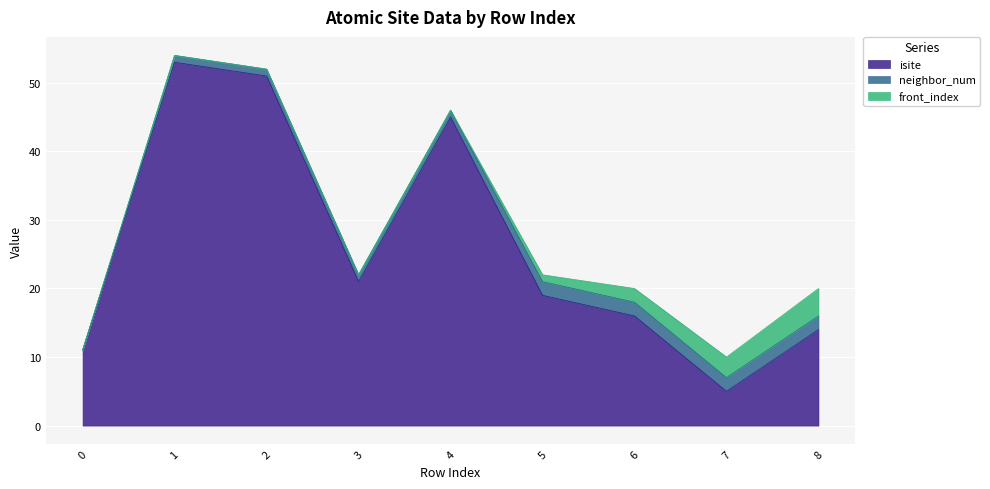

What is the difference between the highest and lowest values at 8?

12